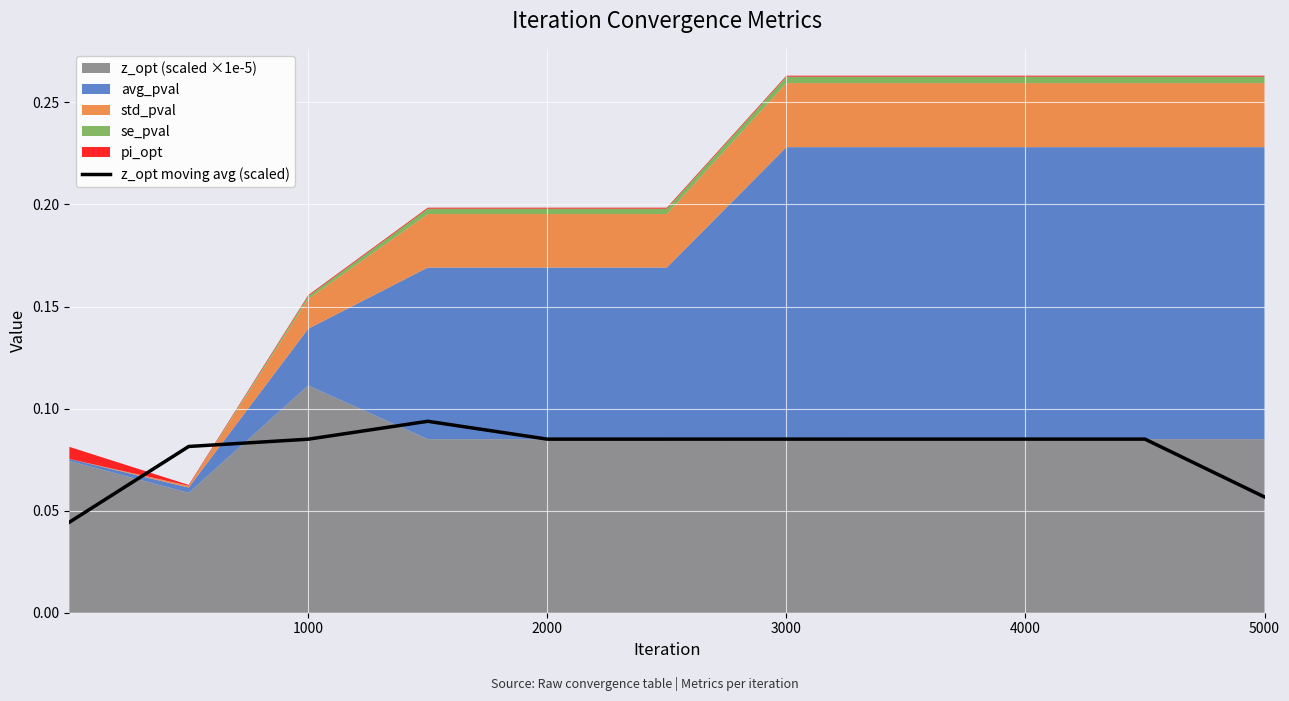

The value of z_opt moving avg (scaled) at 5000 is 0.0. True or false?

False